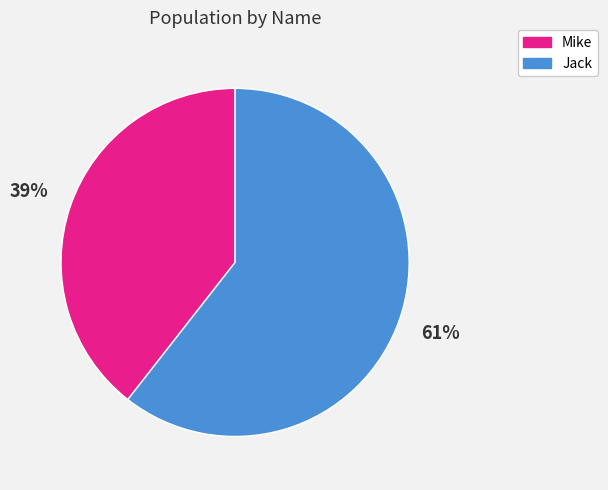

To the nearest percent, what is the combined percentage of Jack and Mike?

100%